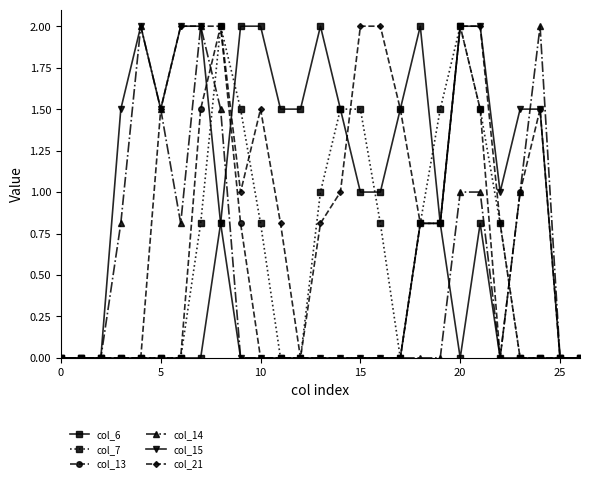

True or false: col_14 and col_13 cross at least once.

True